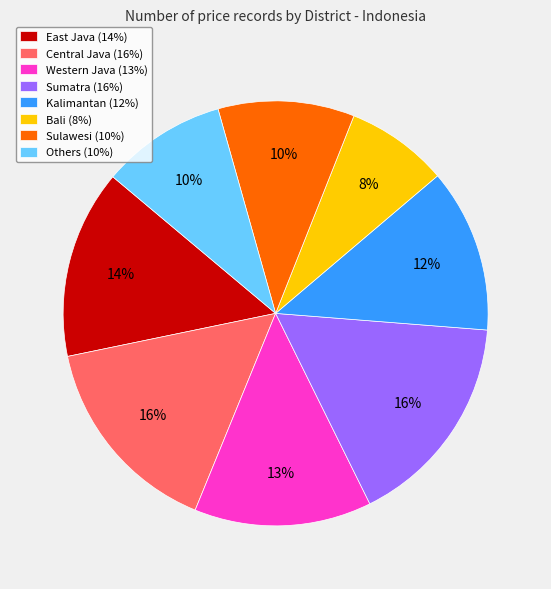

Is there a majority slice in this chart?

No